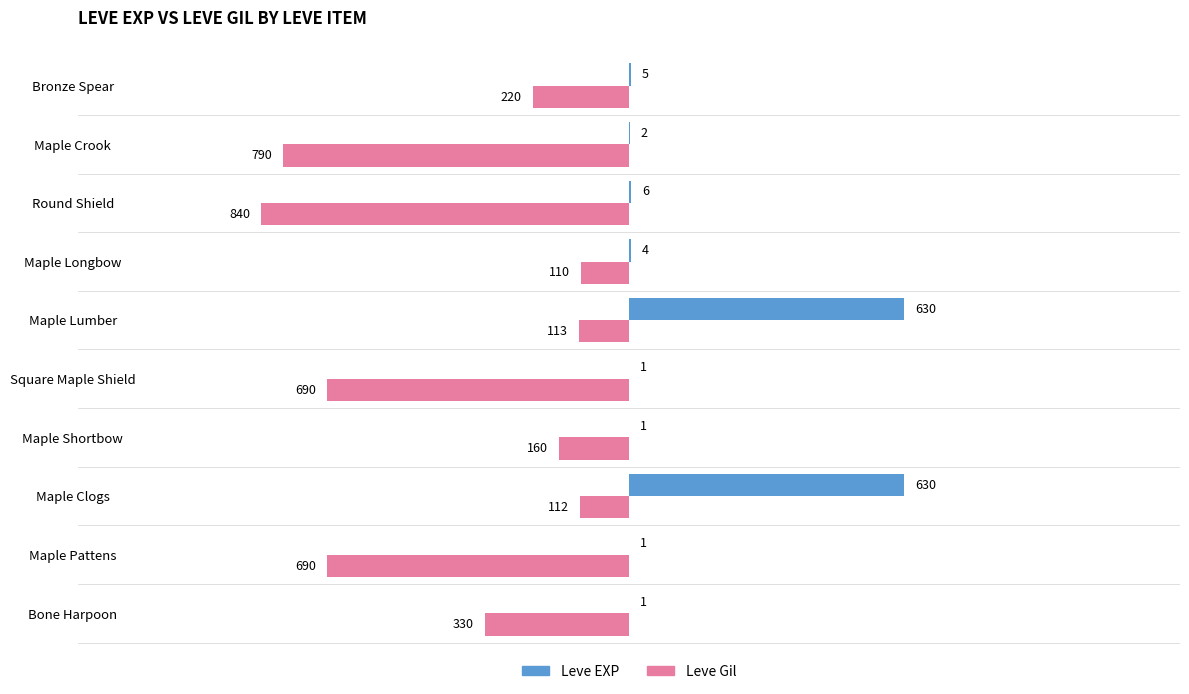

At which label is Leve EXP closest to 315?

Round Shield